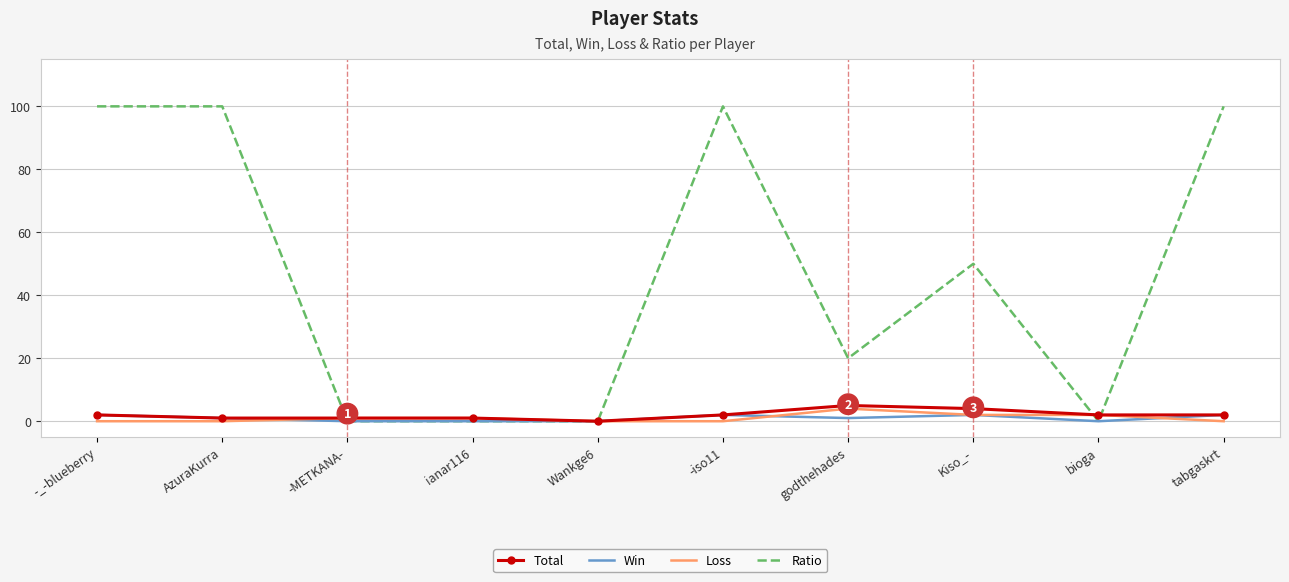

Which series changed the most between Wankge6 and Kiso_-?

Ratio